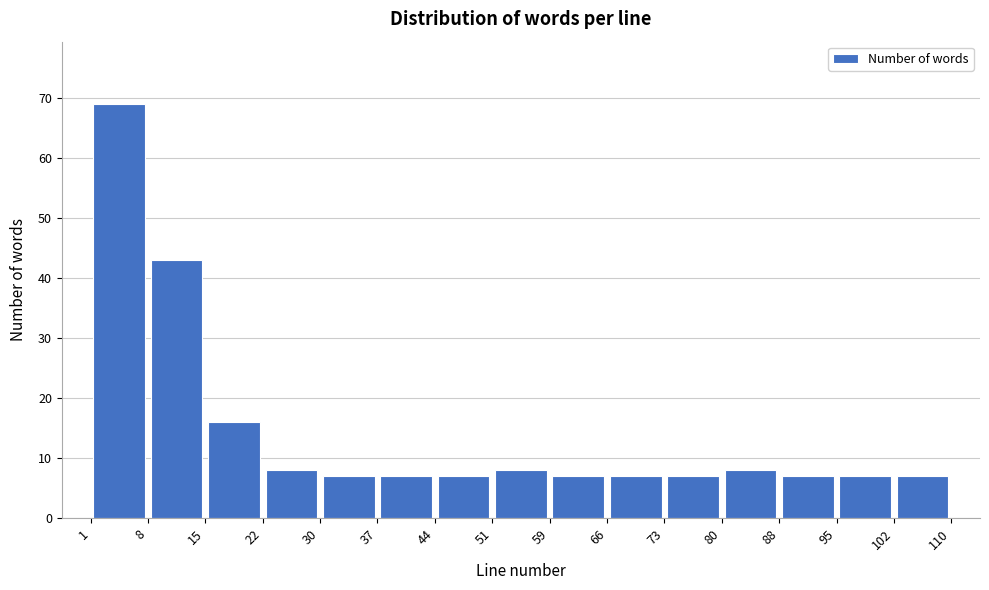

Which range on the x-axis has the tallest bar?

1 to 8